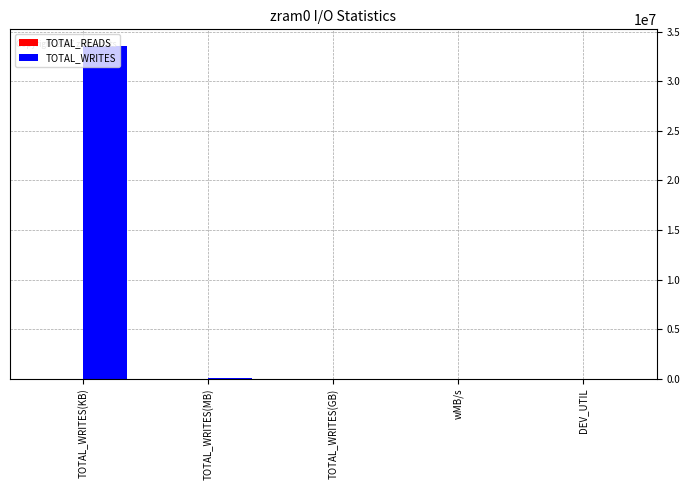

Which series has the largest total across all categories?

TOTAL_WRITES